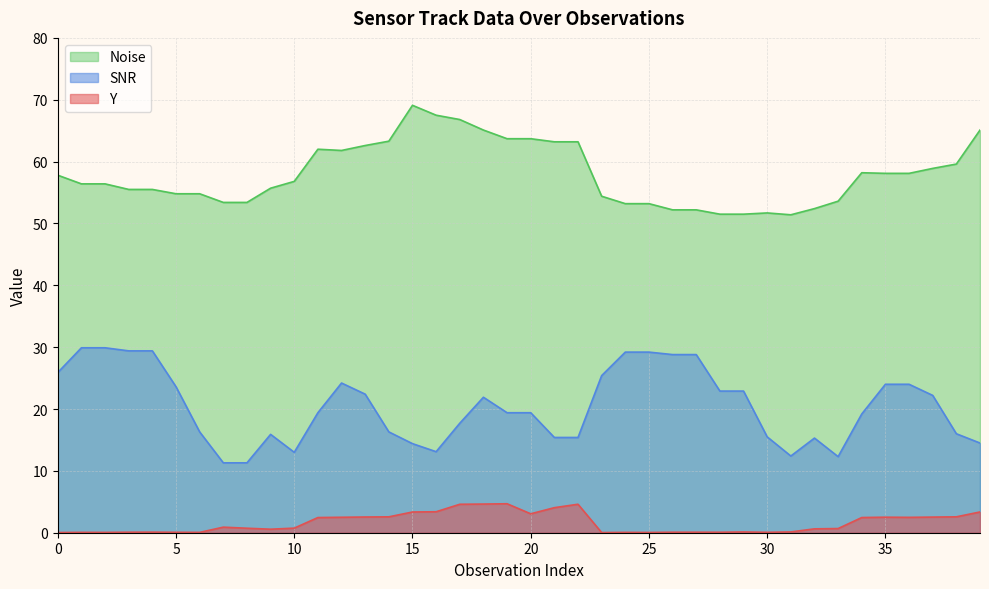

Reading left to right, list all the values displayed in this chart.

Y: 0.0	0.1	0.1	0.1	0.1	0.1	0.1	0.9	0.7	0.6	0.7	2.5	2.5	2.5	2.6	3.4	3.4	4.6	4.6	4.7	3.1	4.0	4.6	0.0	0.1	0.0	0.1	0.1	0.1	0.1	0.1	0.1	0.6	0.7	2.5	2.5	2.5	2.5	2.6	3.4
SNR: 25.9	29.9	29.9	29.4	29.4	23.6	16.3	11.3	11.3	15.9	13.0	19.4	24.2	22.4	16.3	14.4	13.1	17.7	21.9	19.4	19.4	15.4	15.4	25.4	29.2	29.2	28.8	28.8	22.9	22.9	15.5	12.4	15.3	12.3	19.2	24.0	24.0	22.2	16.0	14.5
Noise: 57.8	56.4	56.4	55.5	55.5	54.8	54.8	53.4	53.4	55.7	56.8	62.0	61.8	62.6	63.3	69.1	67.5	66.8	65.1	63.7	63.7	63.2	63.2	54.4	53.2	53.2	52.2	52.2	51.5	51.5	51.7	51.4	52.4	53.6	58.2	58.1	58.1	58.9	59.6	65.1